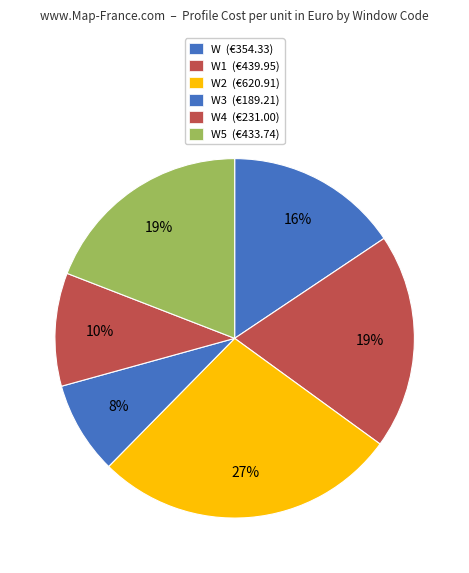

How many slices are in this pie chart?

6